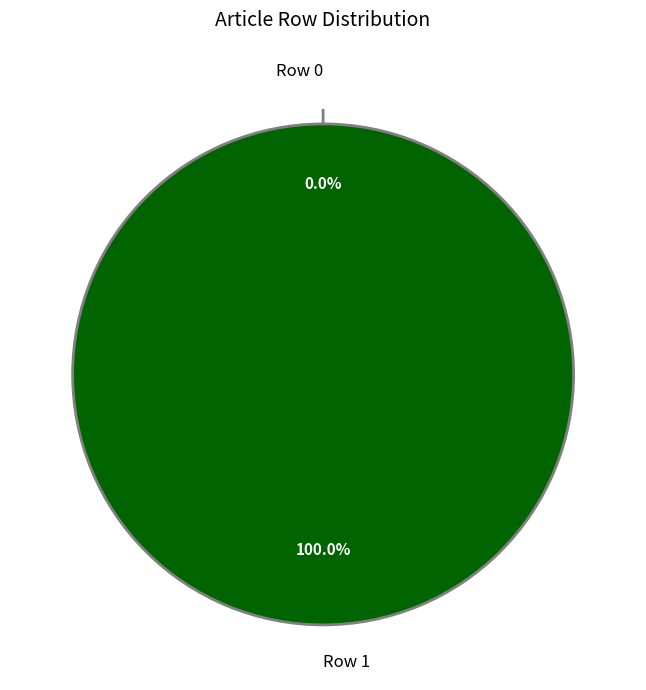

Combined, do Row 1 and Row 0 account for over 50%?

Yes